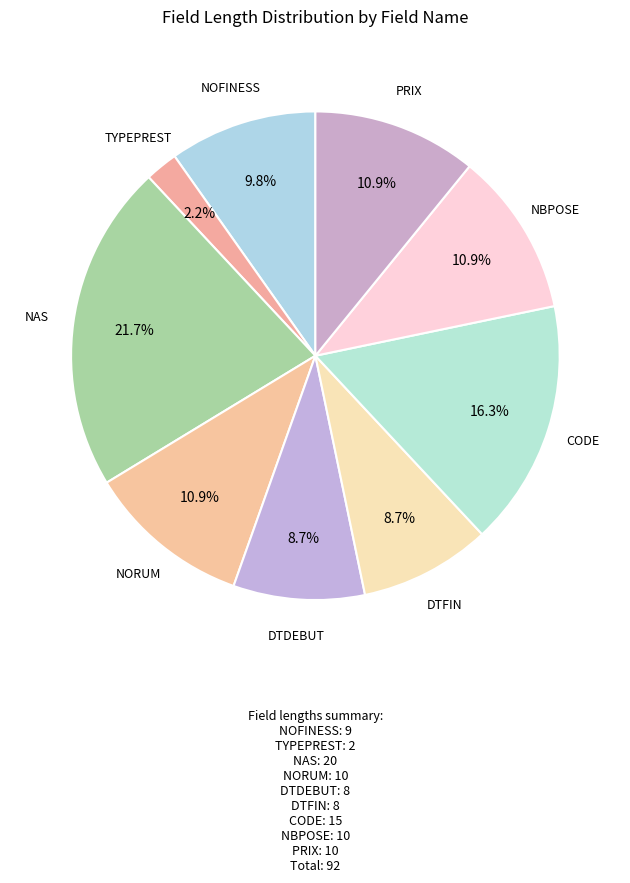

Is the sum of DTDEBUT and NOFINESS greater than half?

No